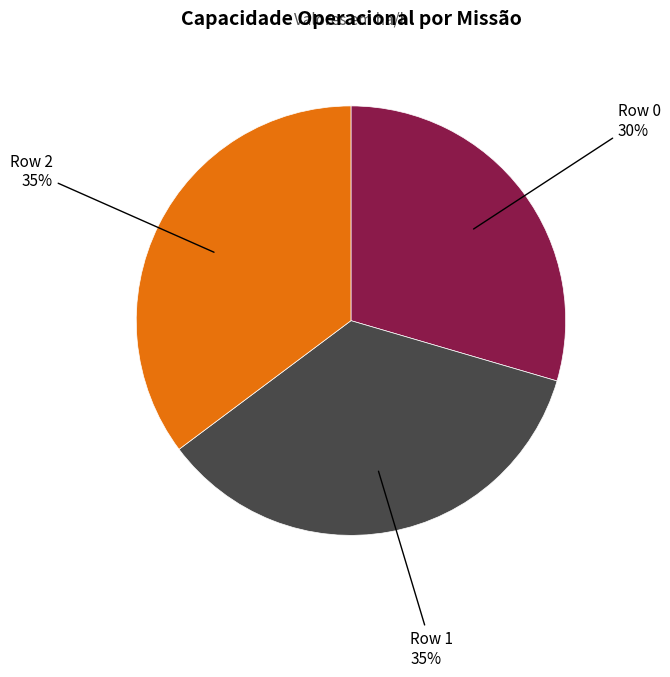

Does any single category account for the majority?

No